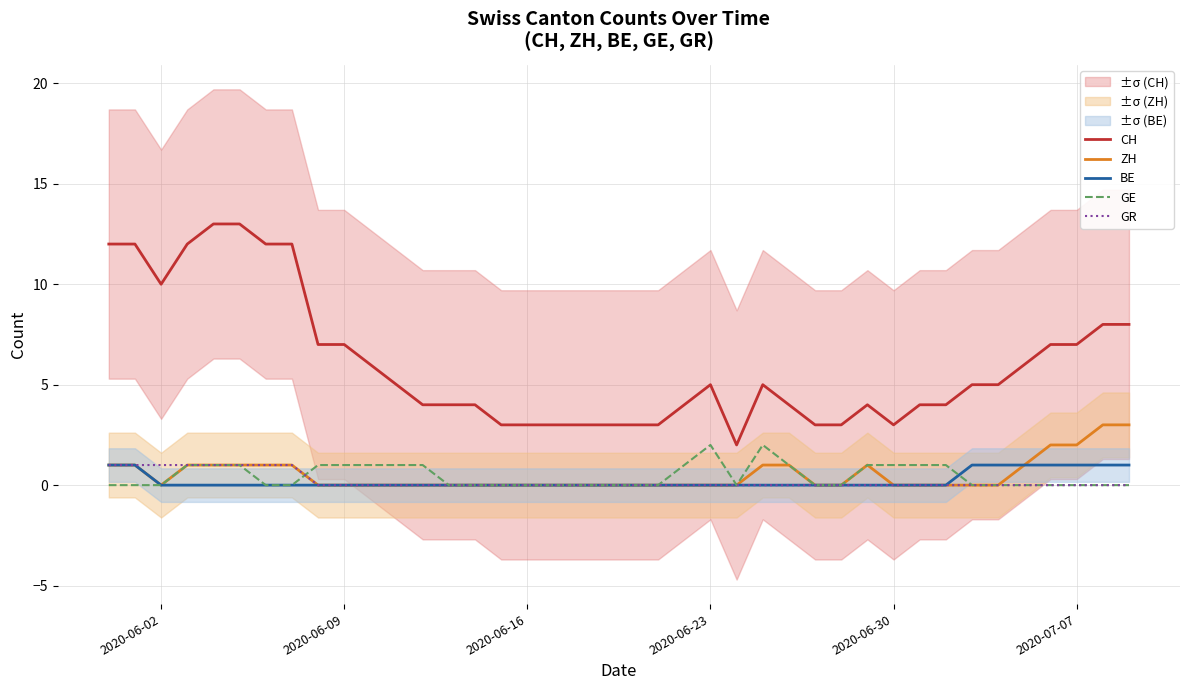

What is the maximum value for ZH?

3